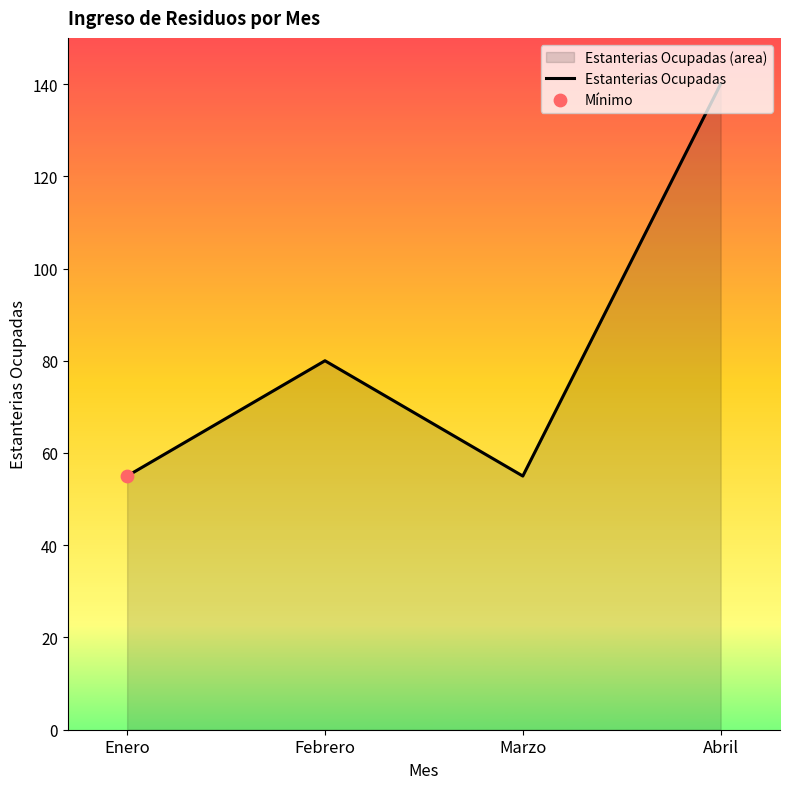

Which has a higher value, Febrero or Enero?

Febrero